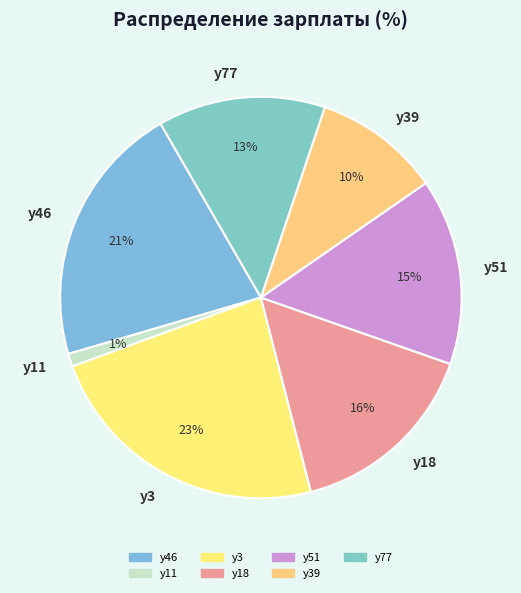

Between у3 and у46, which is larger?

у3